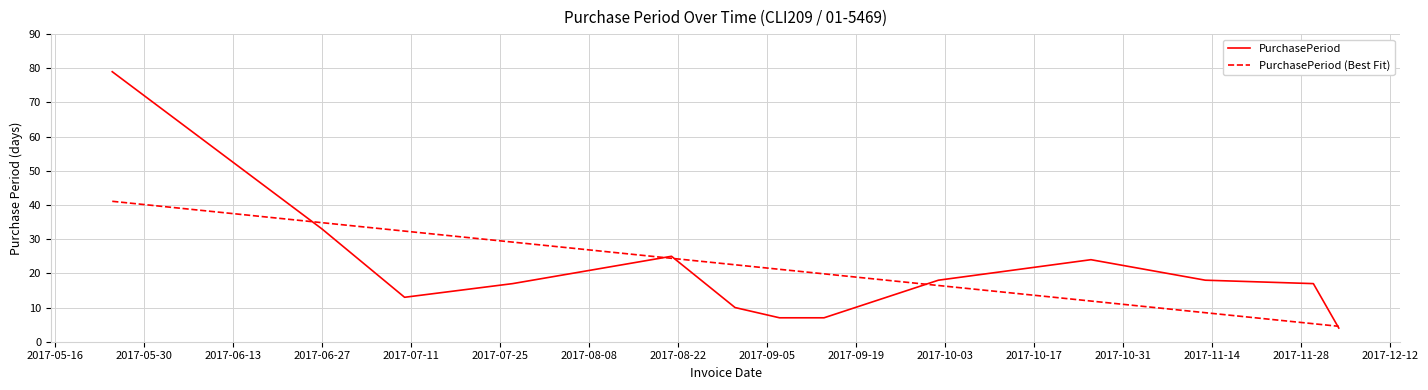

Which series has the largest range (max minus min)?

PurchasePeriod